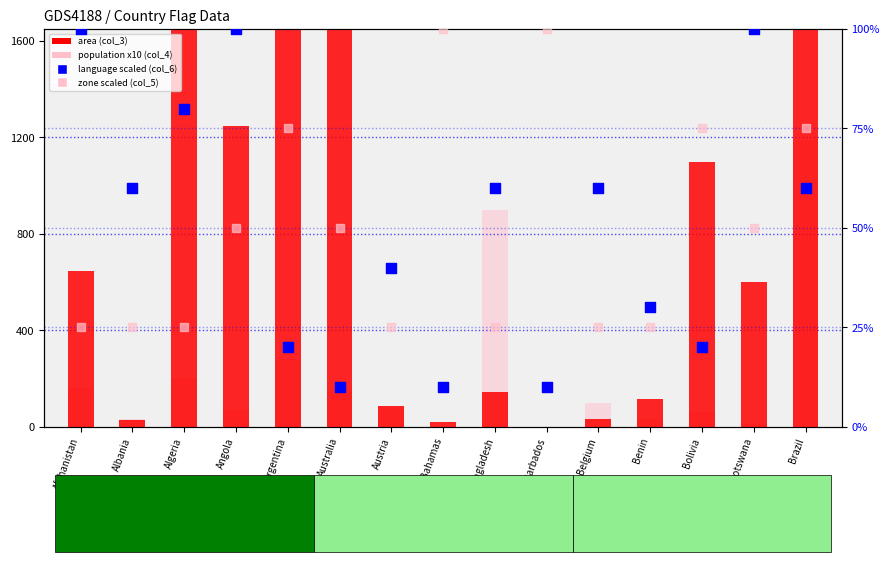

At which category is the sum across all series the highest?

Brazil